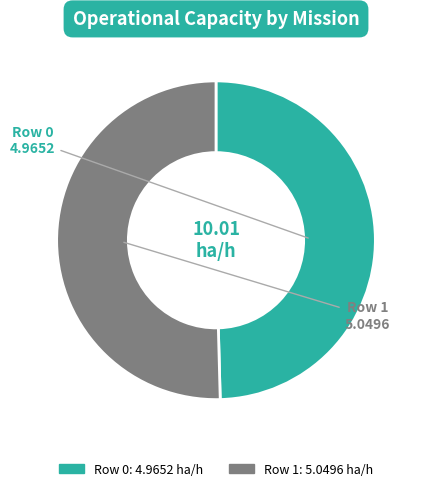

Rank the categories by value from highest to lowest.

Row 1, Row 0